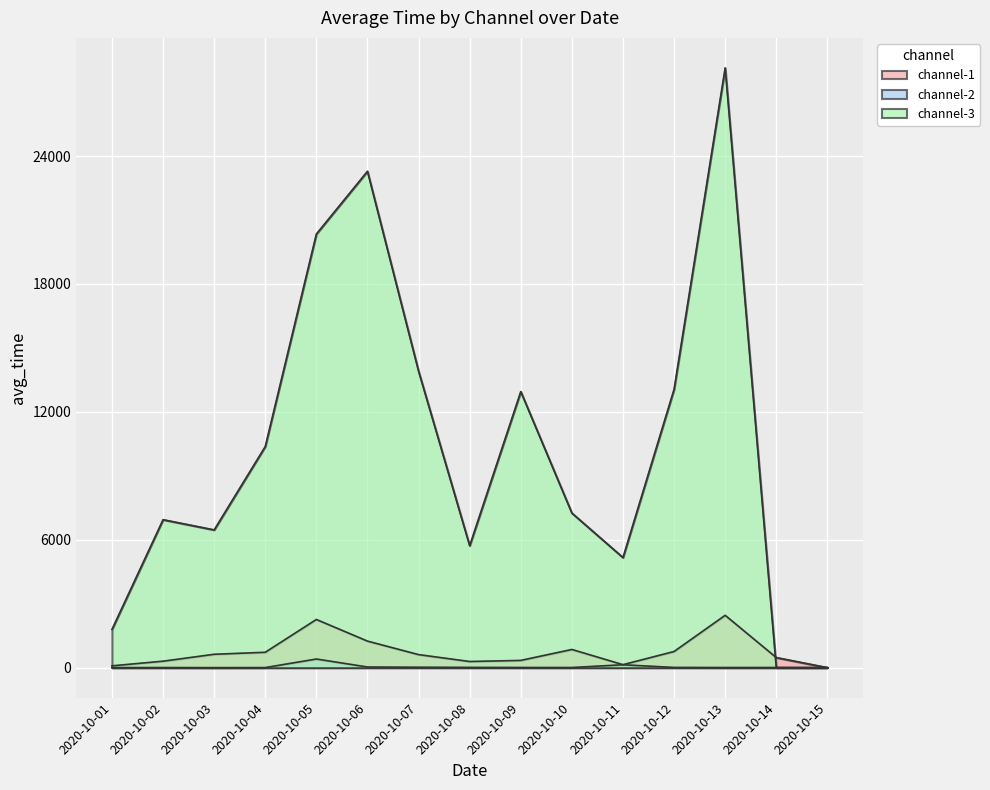

Count the number of categories in the chart.

15